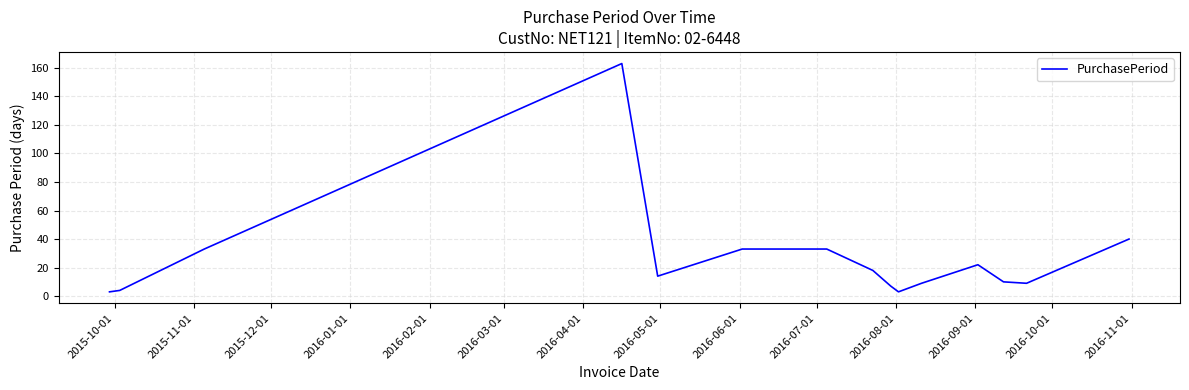

What is the smallest value displayed?

3